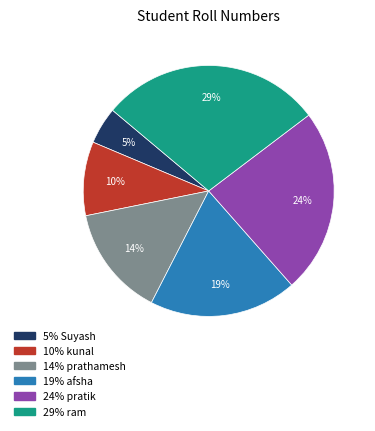

To the nearest percent, what is the difference between the largest and smallest slice percentages?

24%